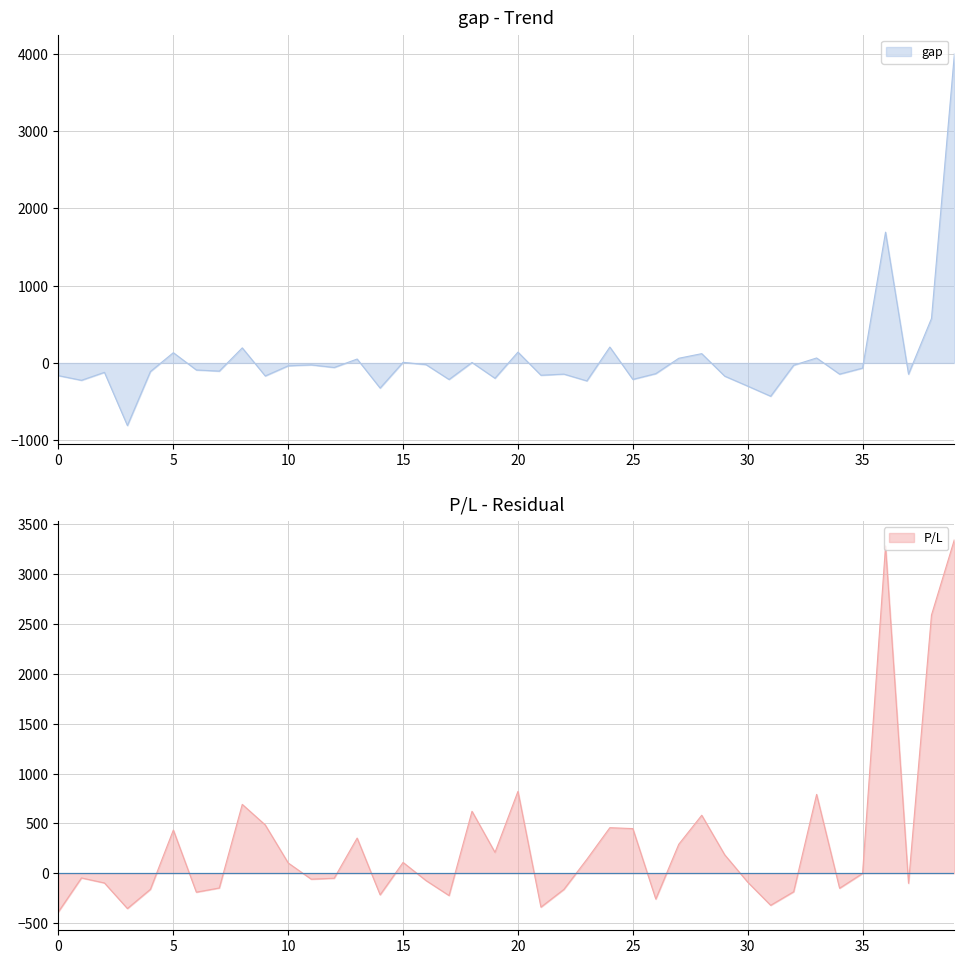

Does the chart have visible grid lines?

Yes